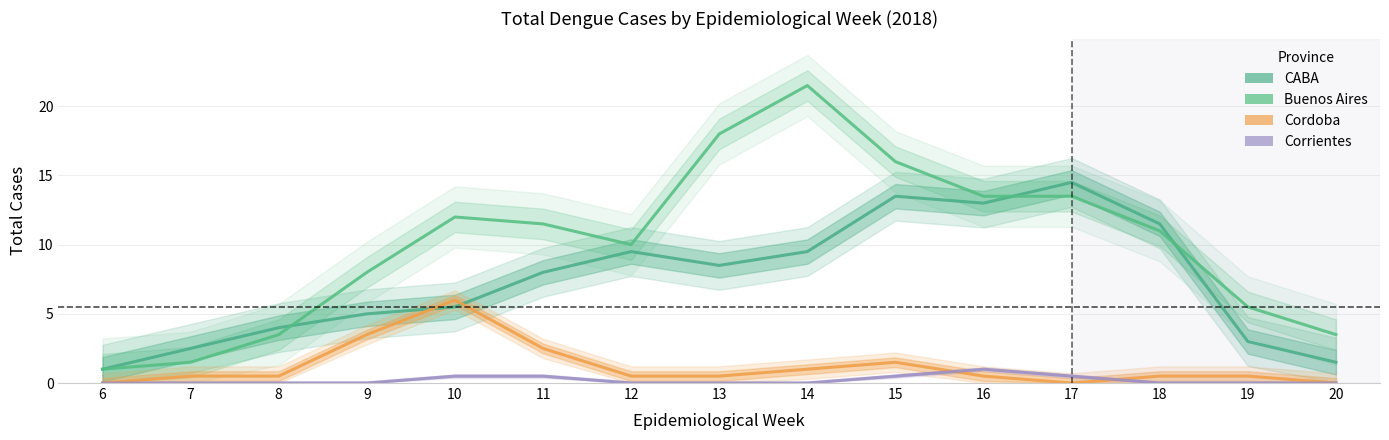

Reading left to right, extract all data points from this chart.

CABA: 6=1.0	7=2.5	8=4.0	9=5.0	10=5.5	11=8.0	12=9.5	13=8.5	14=9.5	15=13.5	16=13.0	17=14.5	18=11.5	19=3.0	20=1.5
Buenos Aires: 6=1.0	7=1.5	8=3.5	9=8.0	10=12.0	11=11.5	12=10.0	13=18.0	14=21.5	15=16.0	16=13.5	17=13.5	18=11.0	19=5.5	20=3.5
Cordoba: 6=0.0	7=0.5	8=0.5	9=3.5	10=6.0	11=2.5	12=0.5	13=0.5	14=1.0	15=1.5	16=0.5	17=0.0	18=0.5	19=0.5	20=0.0
Corrientes: 6=0.0	7=0.0	8=0.0	9=0.0	10=0.5	11=0.5	12=0.0	13=0.0	14=0.0	15=0.5	16=1.0	17=0.5	18=0.0	19=0.0	20=0.0